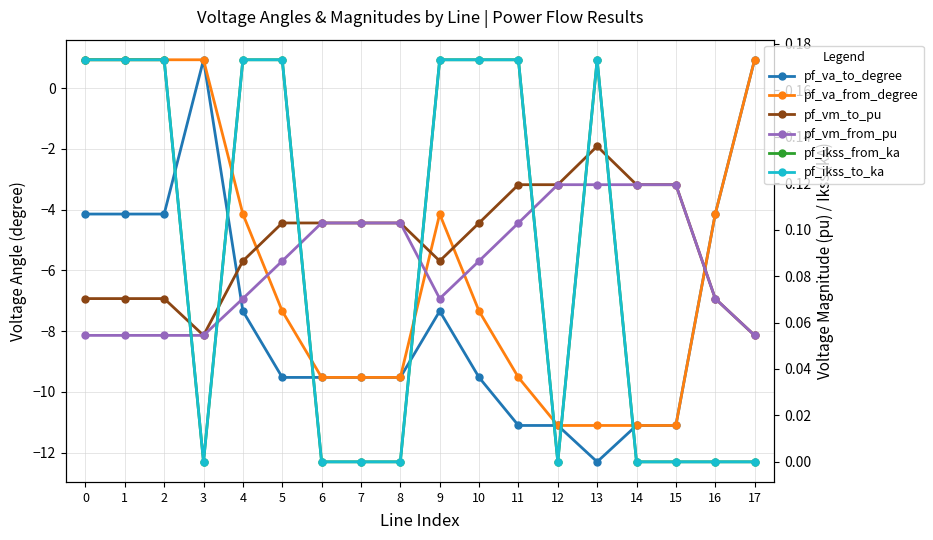

What is the difference between the highest and lowest values at 11?

11.3